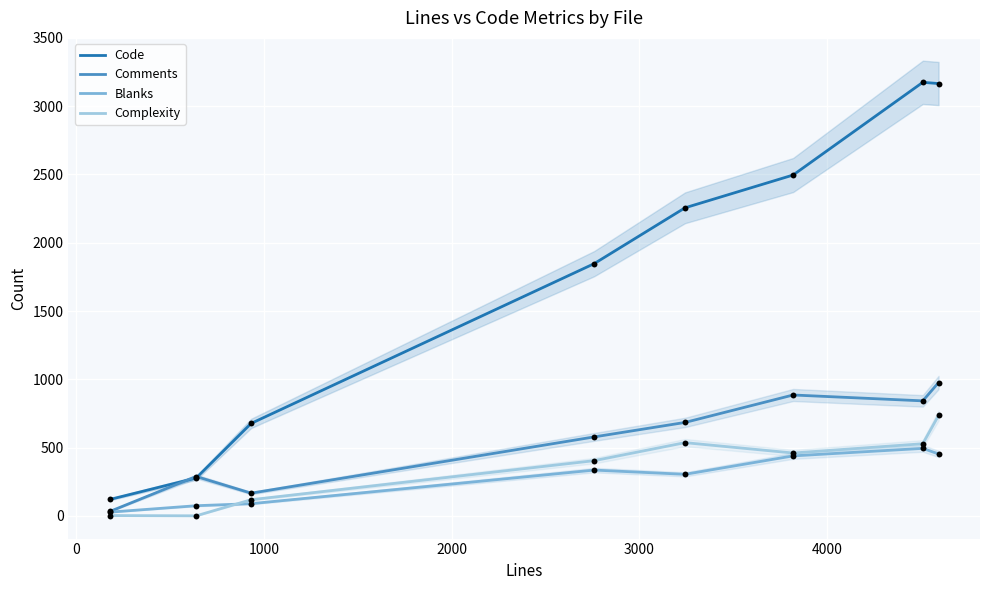

True or false: Code and Complexity cross at least once.

False